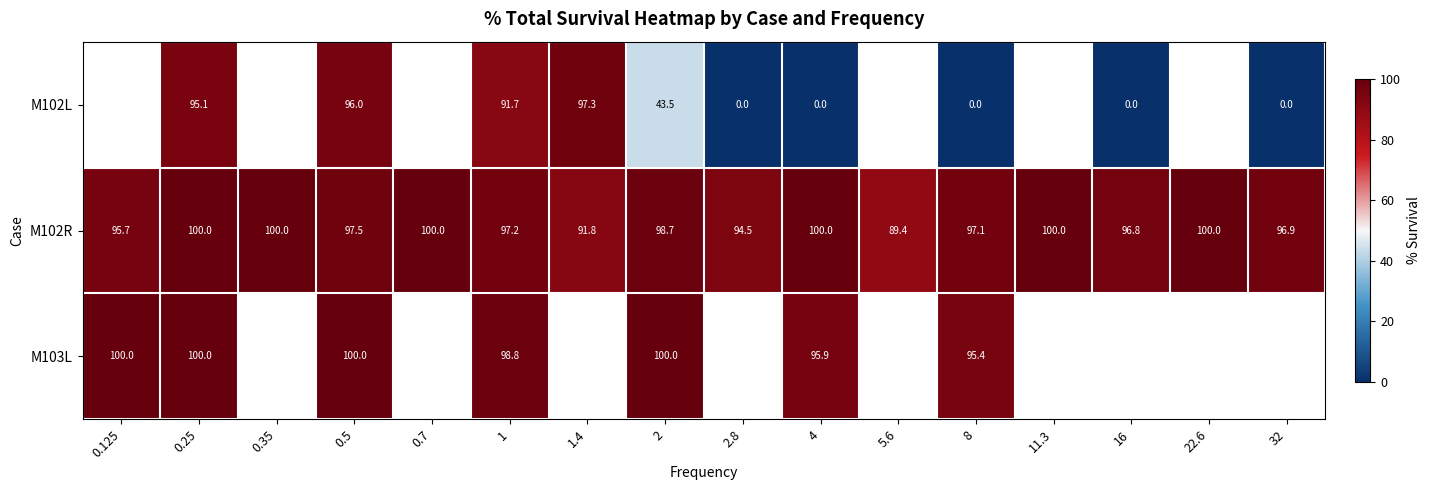

What is the difference between the M102L values at 1.4 and 16?

97.3